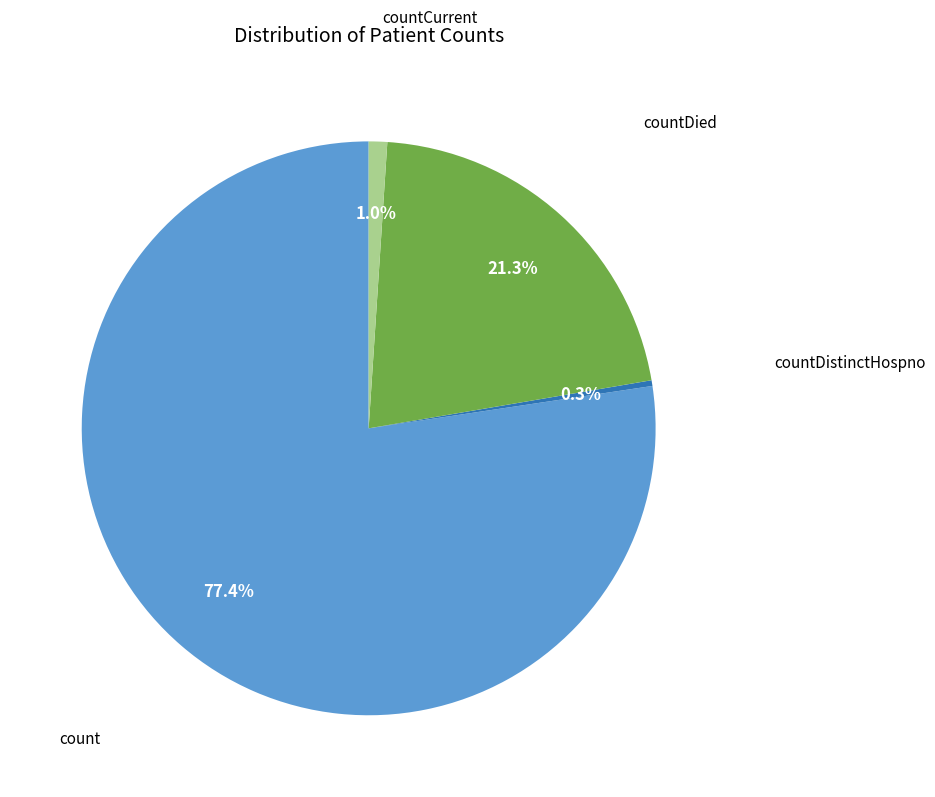

Is there any slice that represents more than half of the pie?

Yes